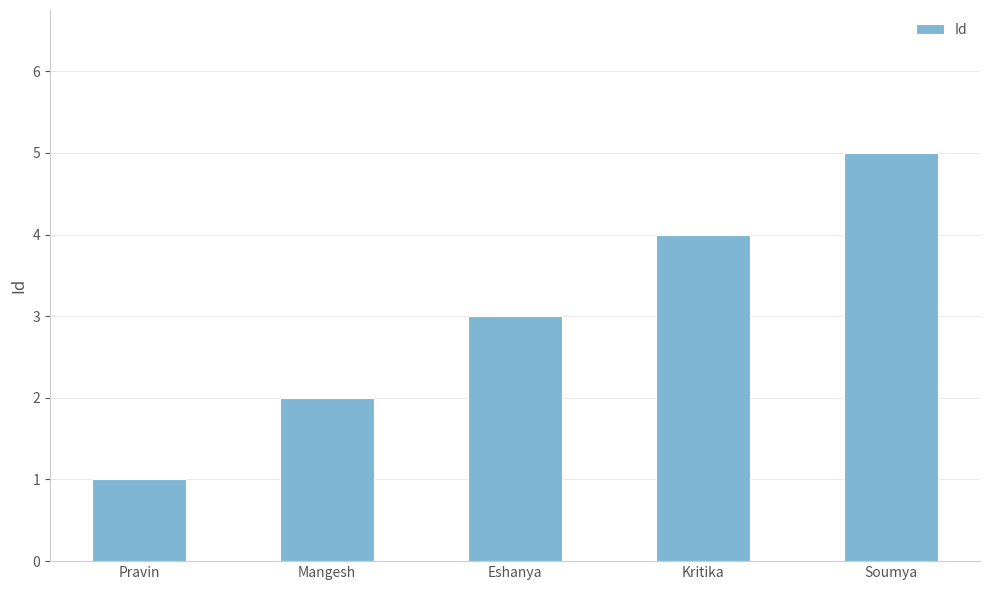

Rank the categories by value from lowest to highest.

Pravin, Mangesh, Eshanya, Kritika, Soumya